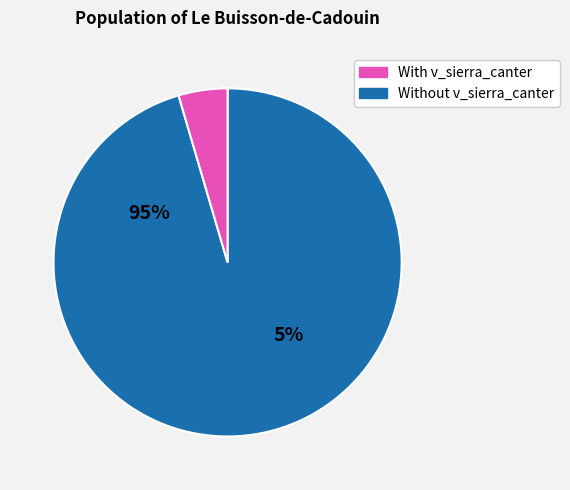

The 91217015 slice represents 1% of the pie. True or false?

False